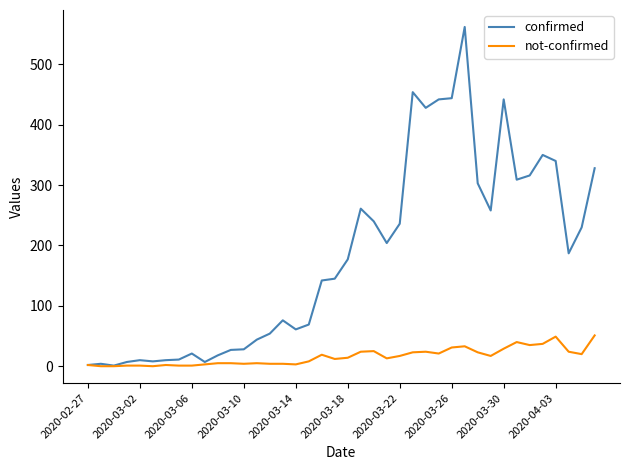

Which series has the widest spread of values?

confirmed